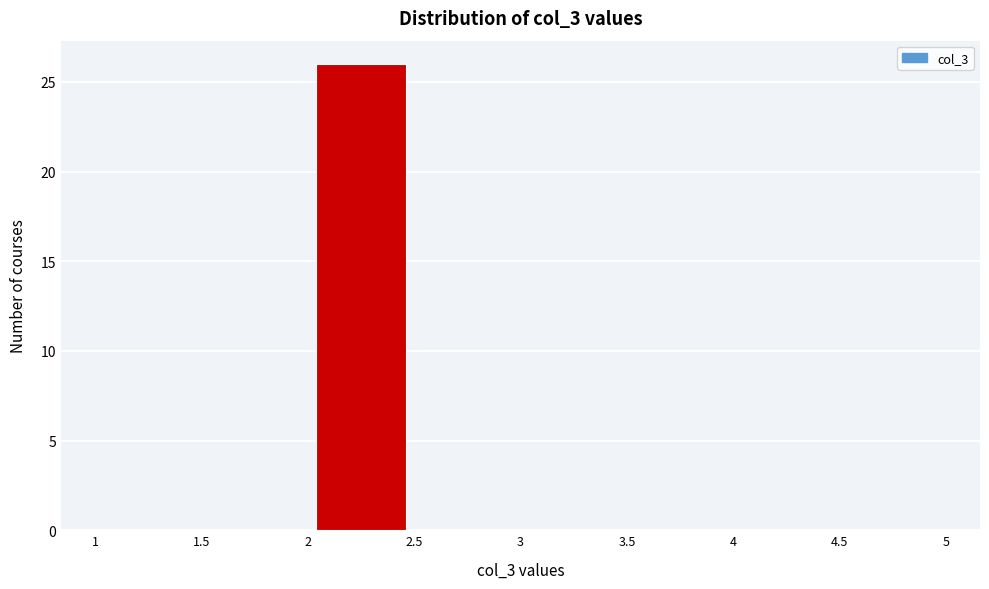

Which range on the x-axis has the tallest bar?

2 to 2.5